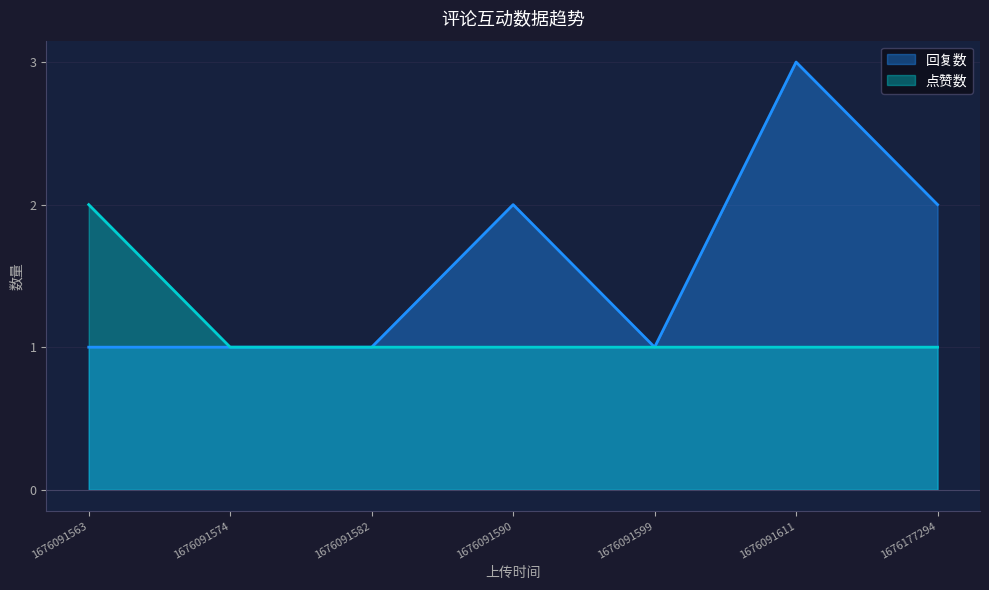

Does the chart have visible grid lines?

Yes